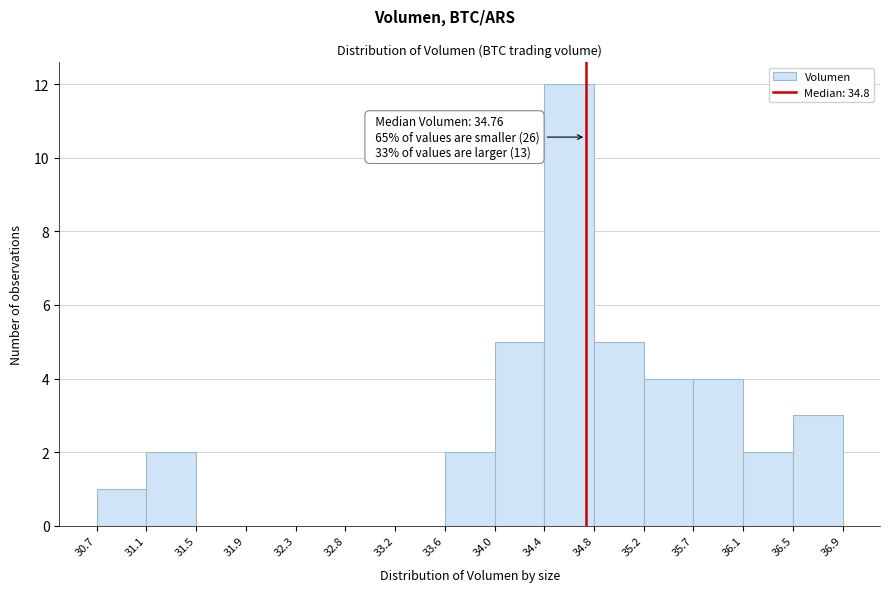

Which range on the x-axis has the tallest bar?

34.4 to 34.8